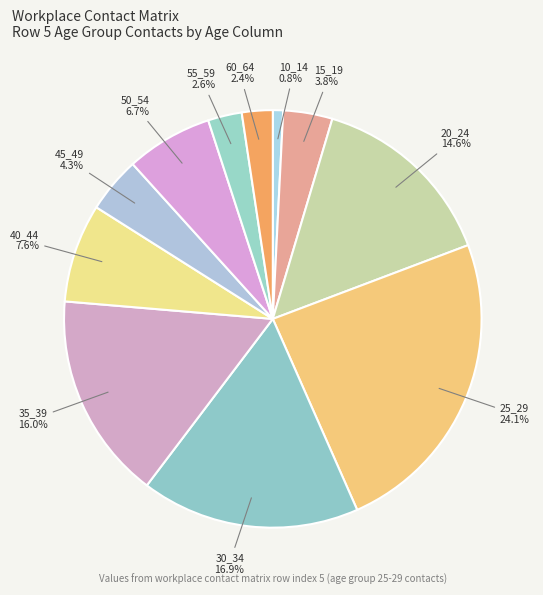

What percentage is the 10_14 slice, to the nearest percent?

1%